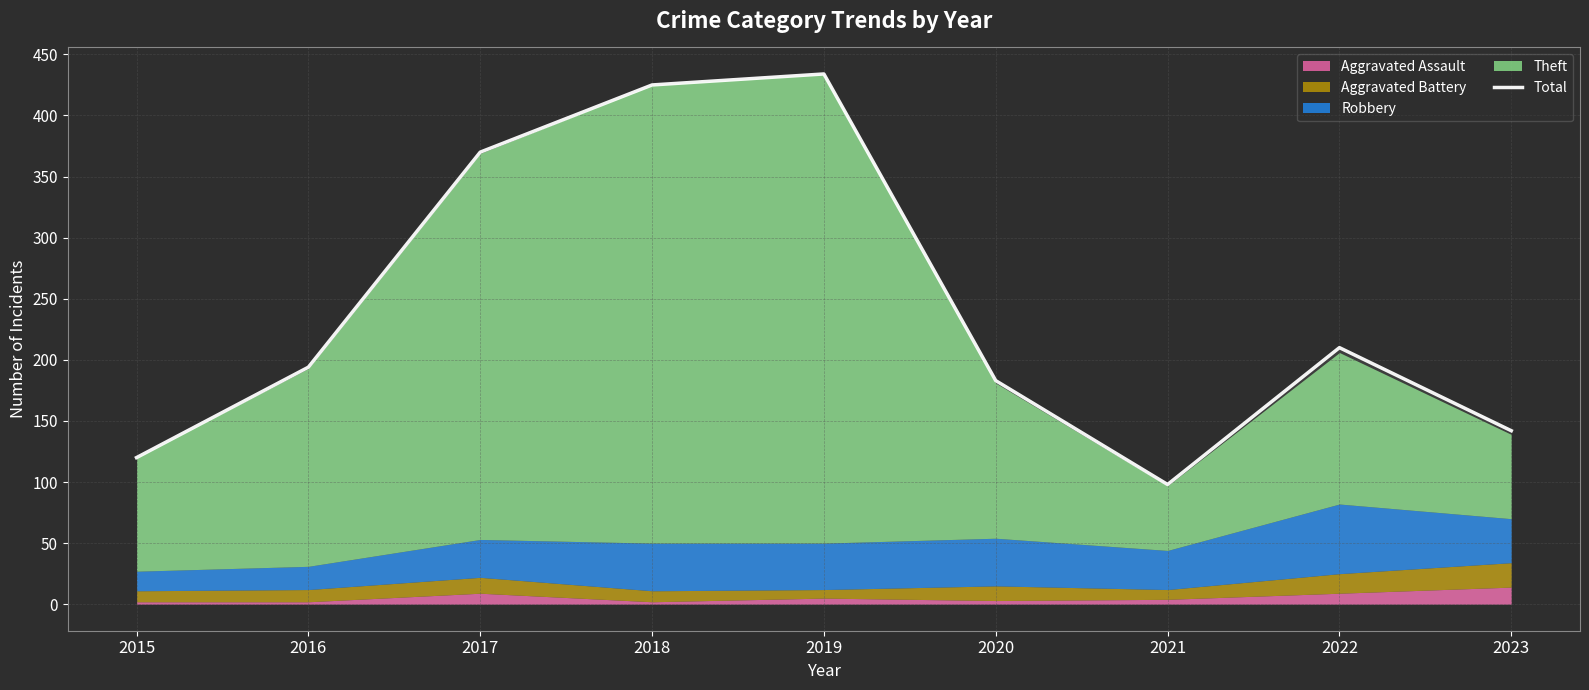

The chart shows a value of 142 at 2023. True or false?

True